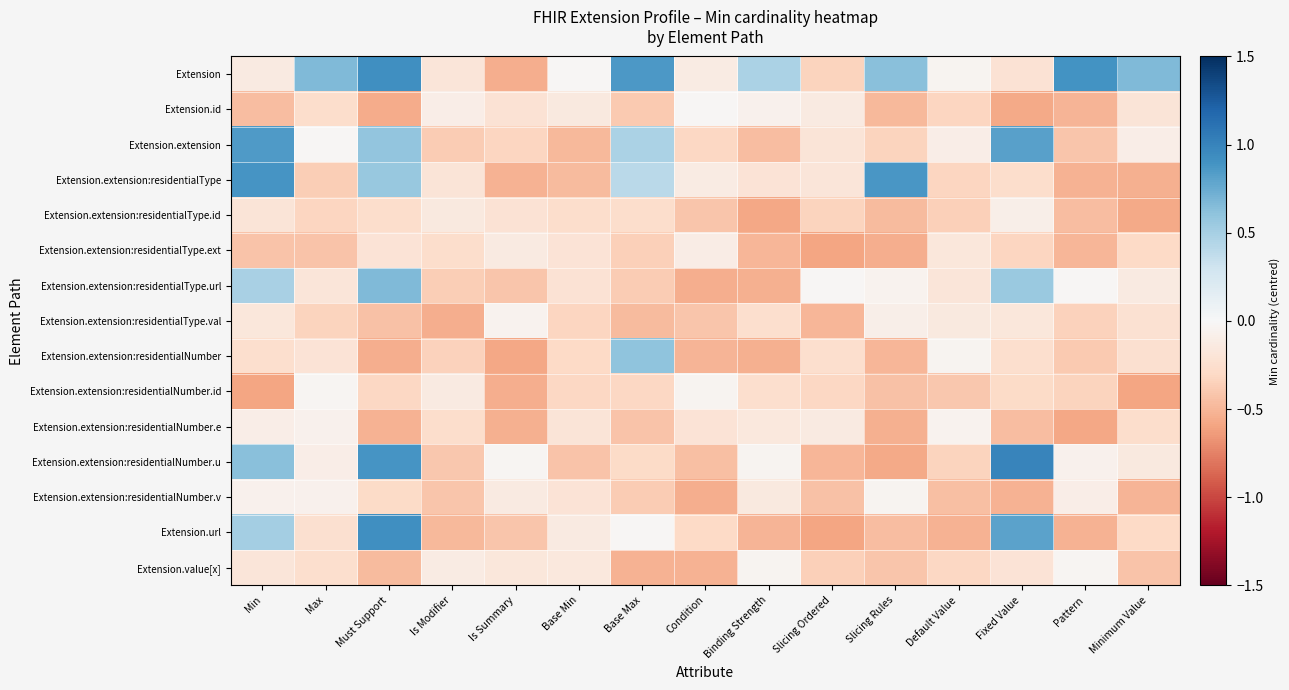

What is the maximum value shown in the chart?

1.0